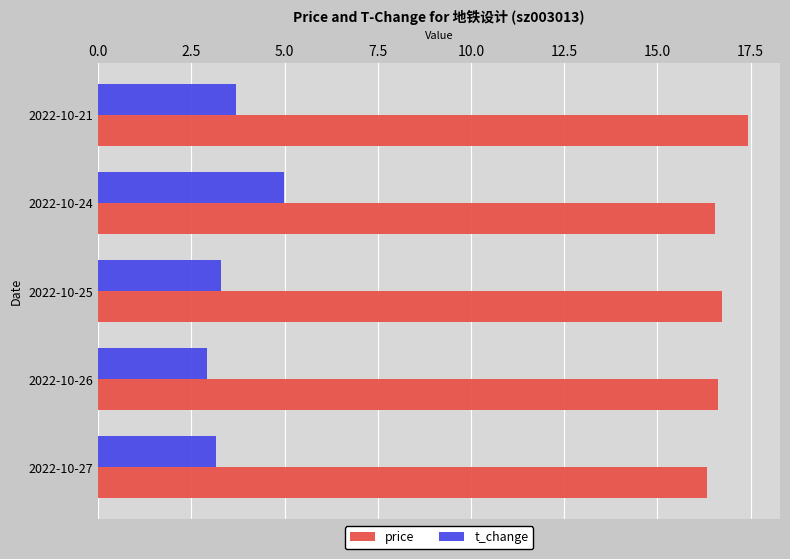

Between 2022-10-27 and 2022-10-24, which series saw the biggest shift?

t_change